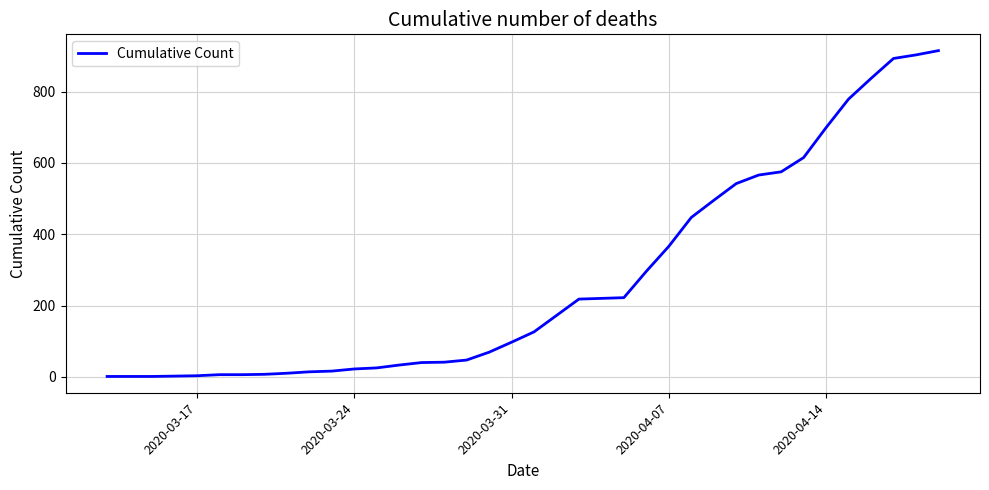

What is the difference between the maximum and minimum values?

914